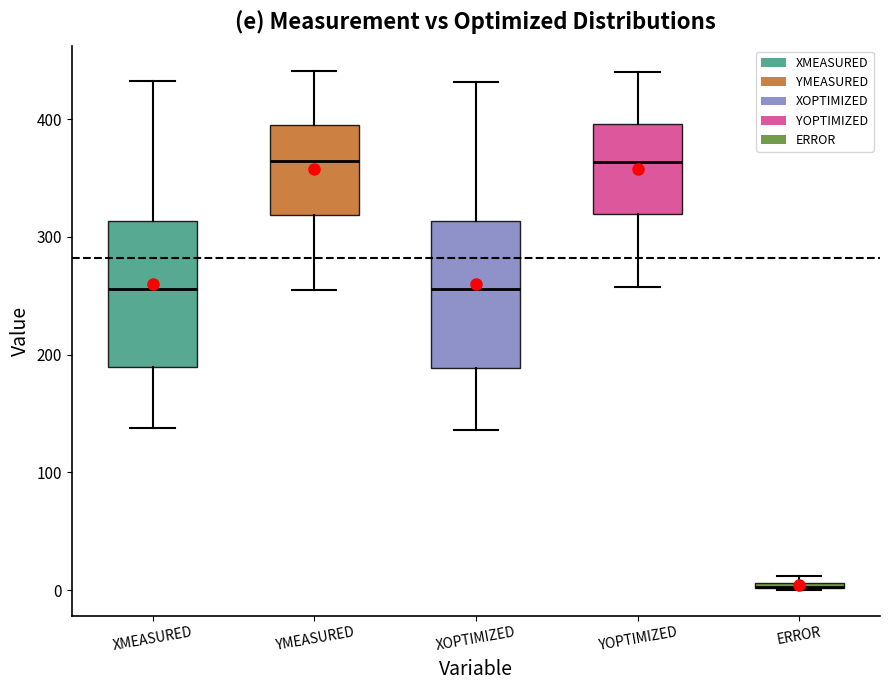

Where is the lower edge of the box for ERROR on the y-axis? The values are not printed on the chart, so give them approximately, as read against the axis.

0